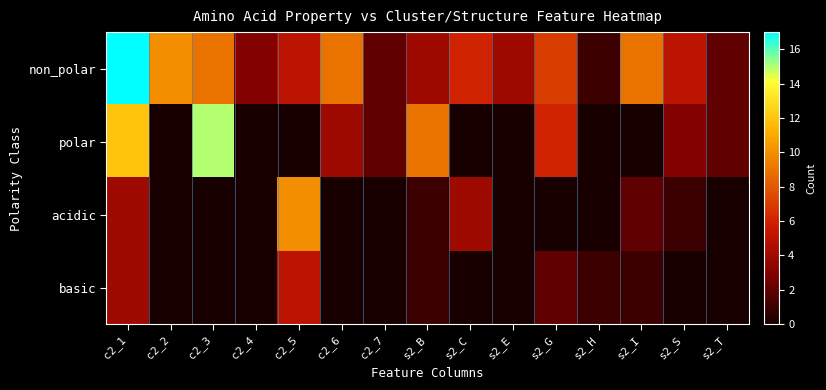

How many distinct data groups are displayed?

4